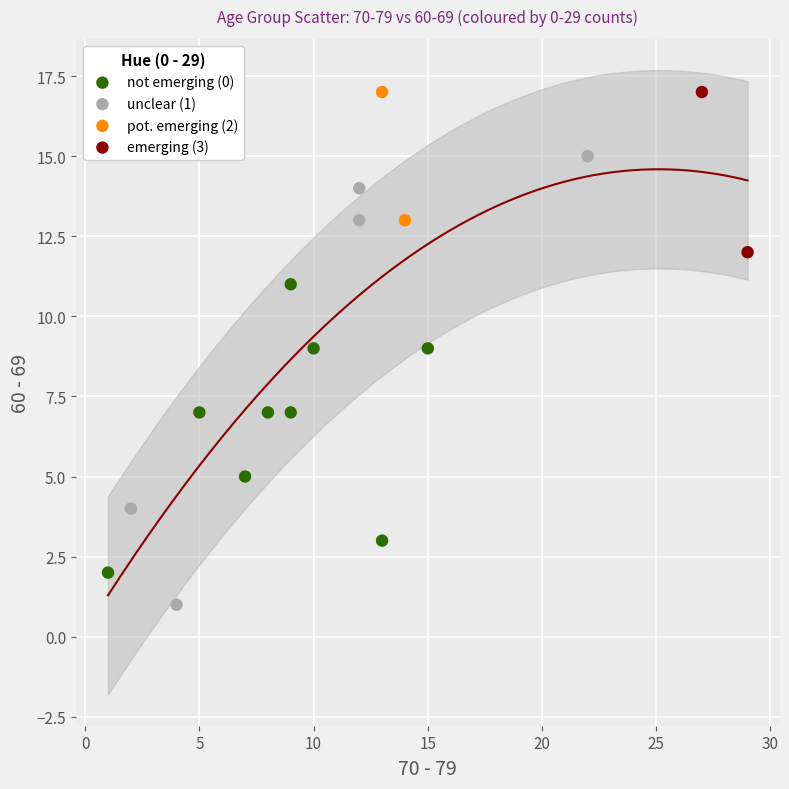

What are all the series names shown in the legend?

not emerging (0), unclear (1), pot. emerging (2), emerging (3)